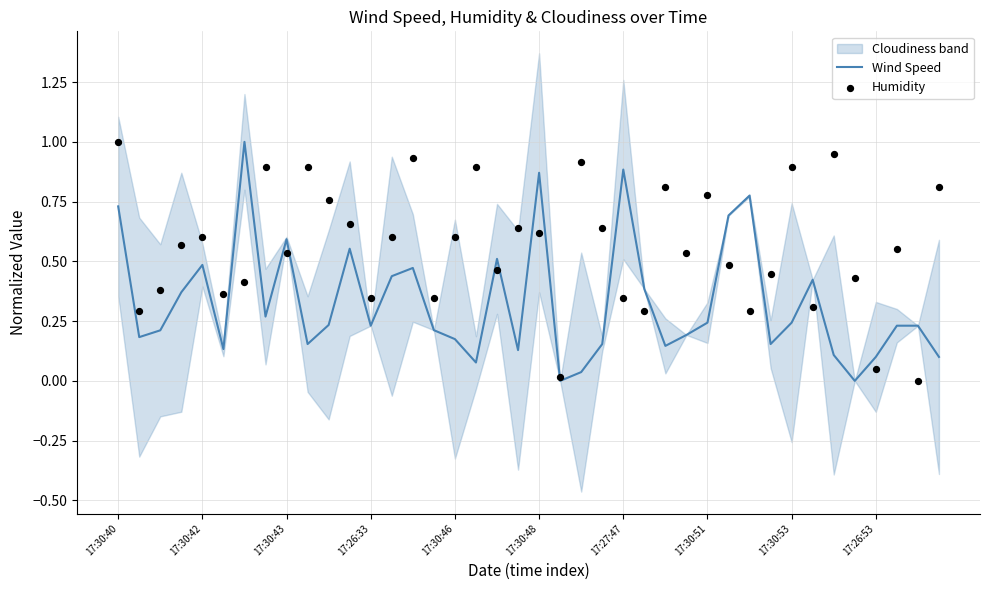

At how many categories does at least one series exceed 0?

40